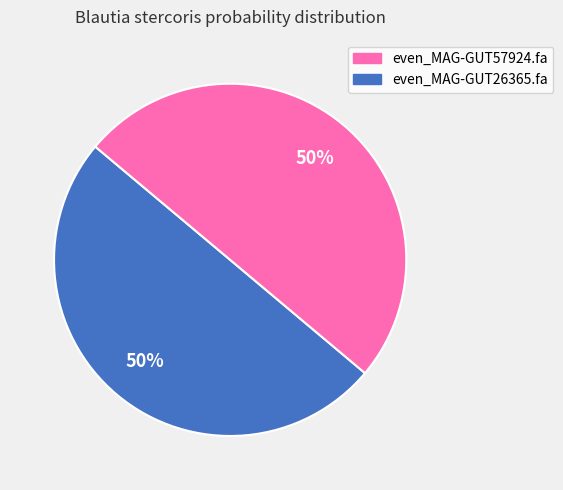

To the nearest percent, what is the average slice percentage?

50%